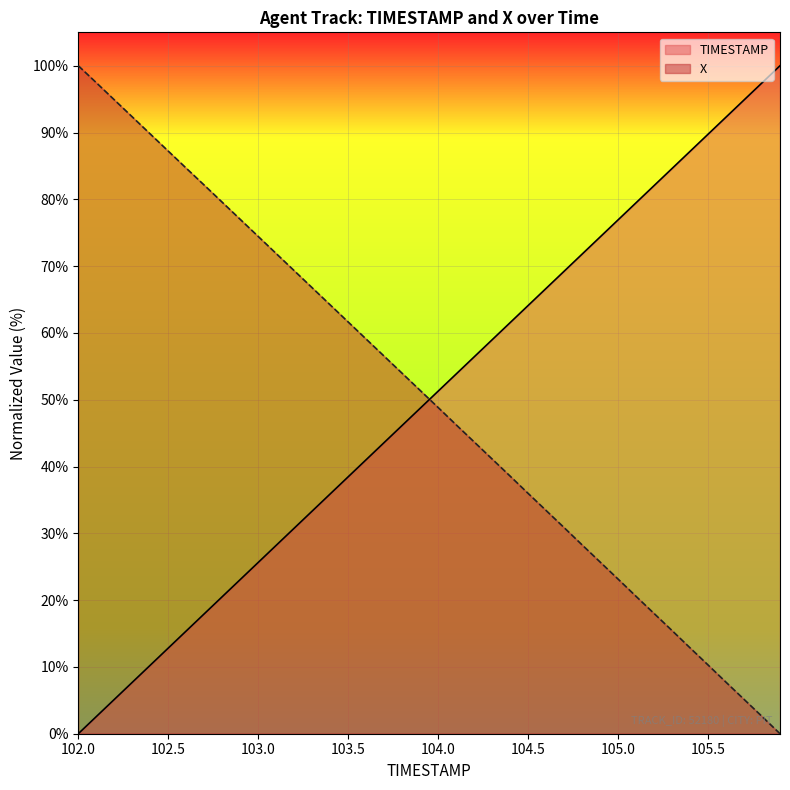

What is the label of the 6th point from the left?

102.5